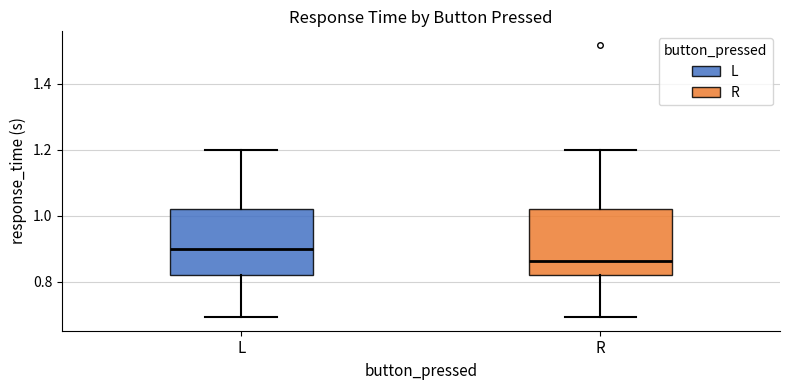

Reading left to right, transcribe this box plot: for each box, give where its median line is, the range the box spans, and where its two whiskers end, as read against the y-axis. The values are not printed on the chart, so give them approximately, as read against the axis.

L: median 0.90, box 0.82 to 1.02, whiskers 0.70 to 1.20
R: median 0.86, box 0.82 to 1.02, whiskers 0.70 to 1.20